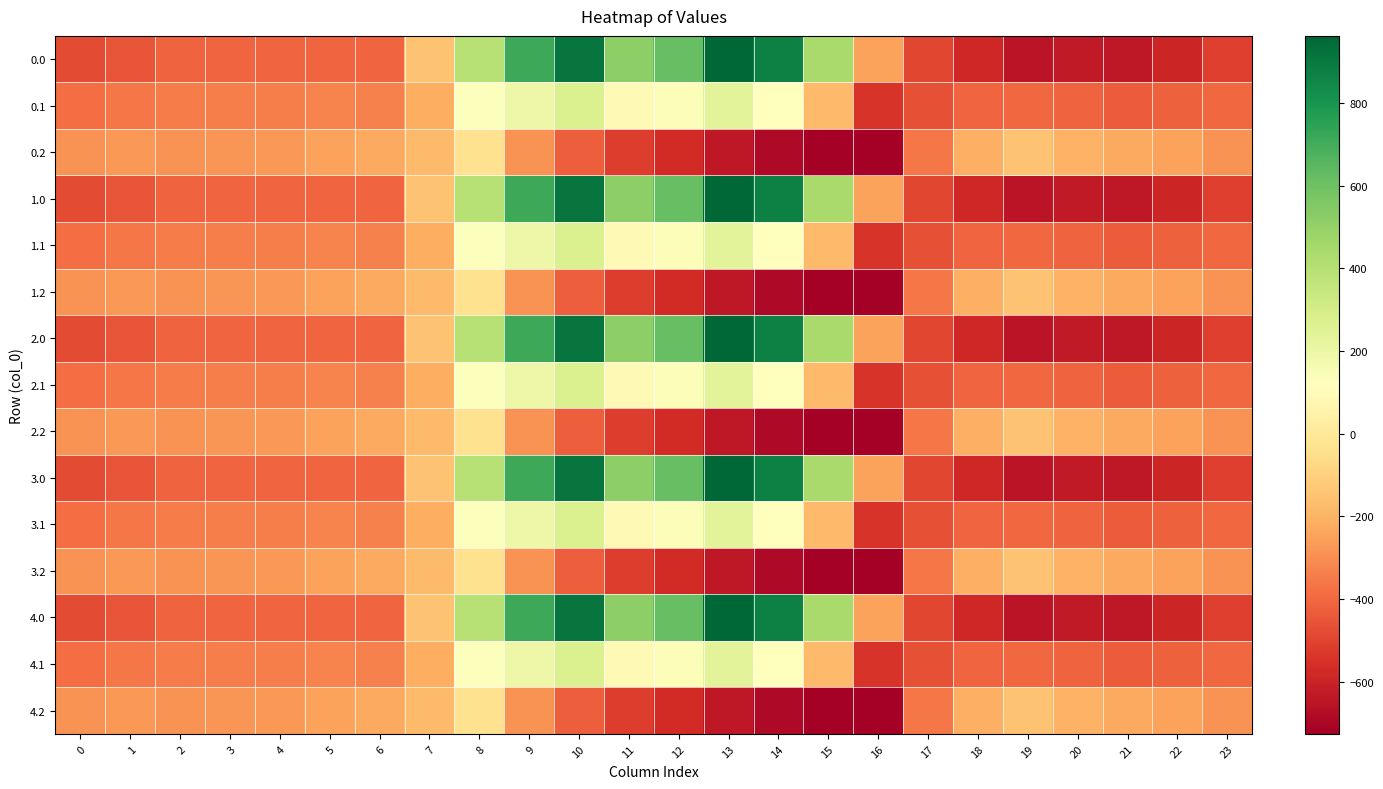

Between 1 and 21, which is larger?

1